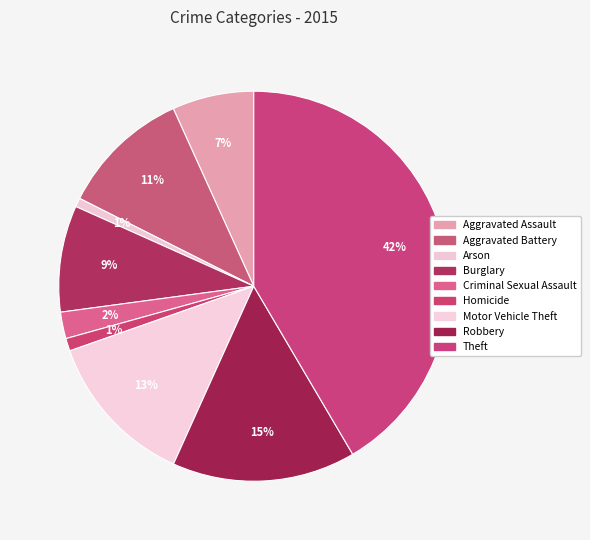

Is it true that Arson is 12% of the pie?

False